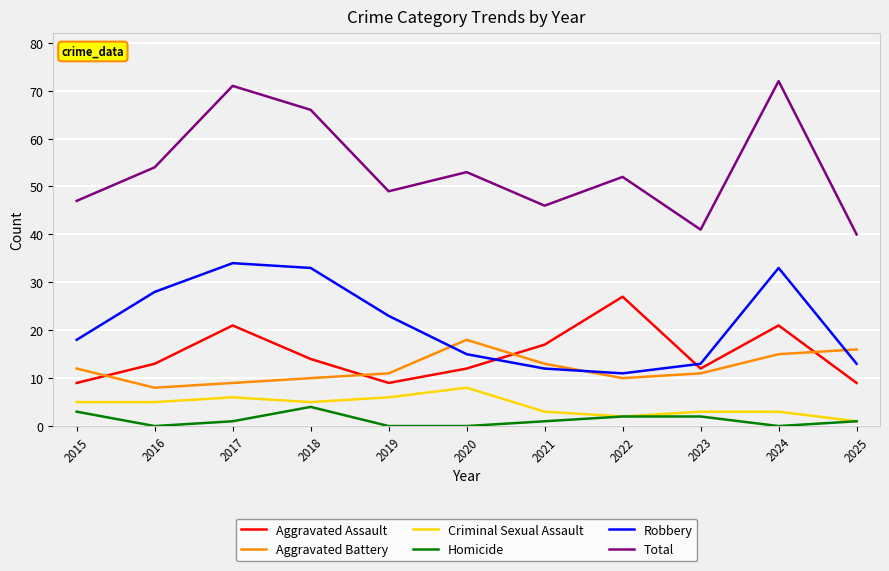

How many lines are shown in the chart?

6